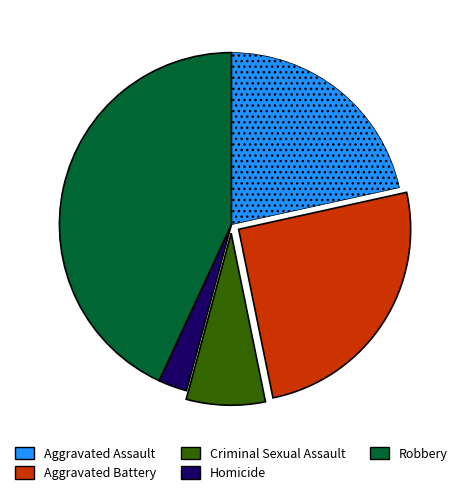

How many slices are in this pie chart?

5